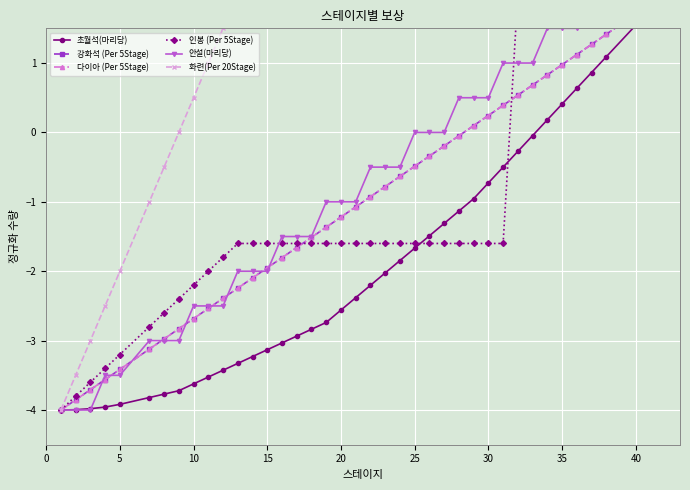

Is the value of 화련(Per 20Stage) at 23 greater than the value of 강화석 (Per 5Stage) at 33?

Yes